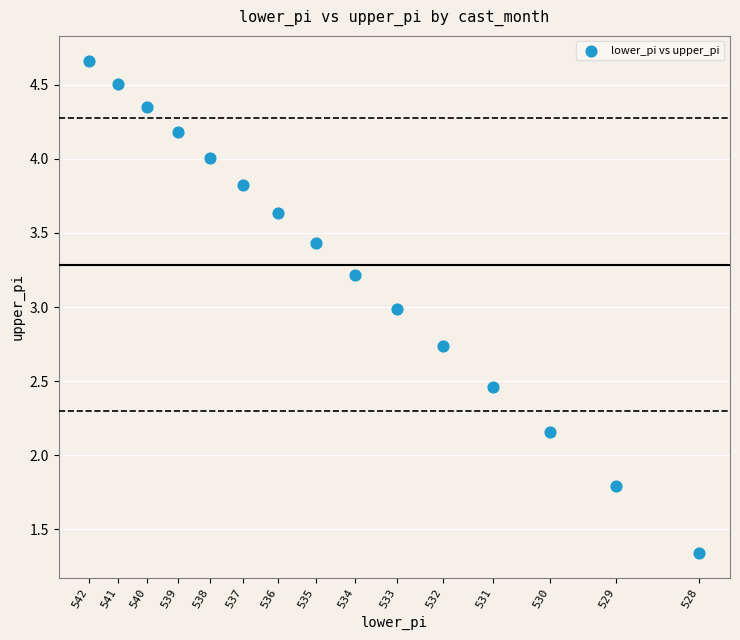

What is the range of Y values (max minus min)?

3.3